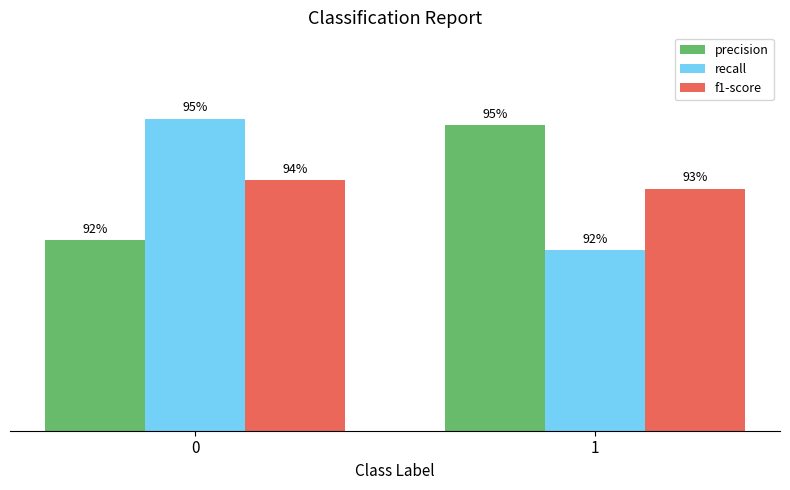

Reading right to left, what are all the values shown in this chart?

precision: 0.9	0.9
recall: 0.9	1.0
f1-score: 0.9	0.9